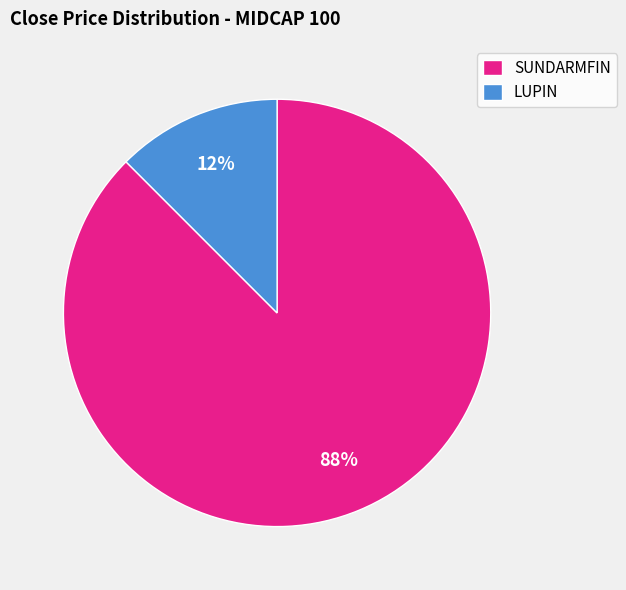

How many slices are in this pie chart?

2